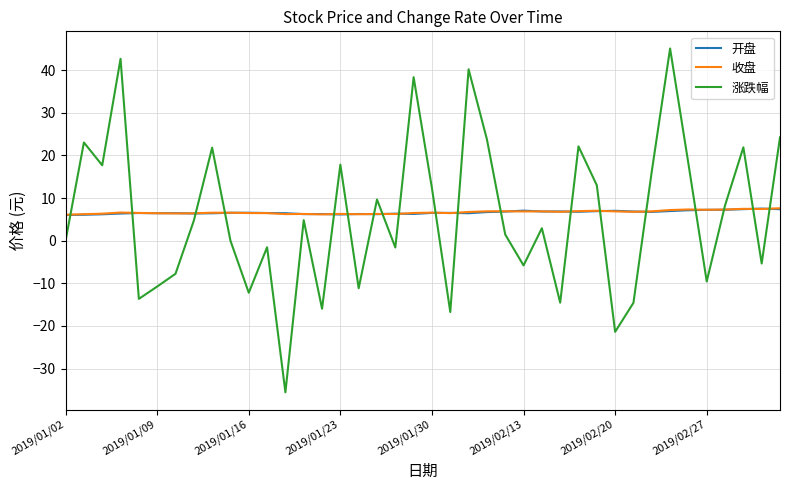

How many lines are shown in the chart?

3